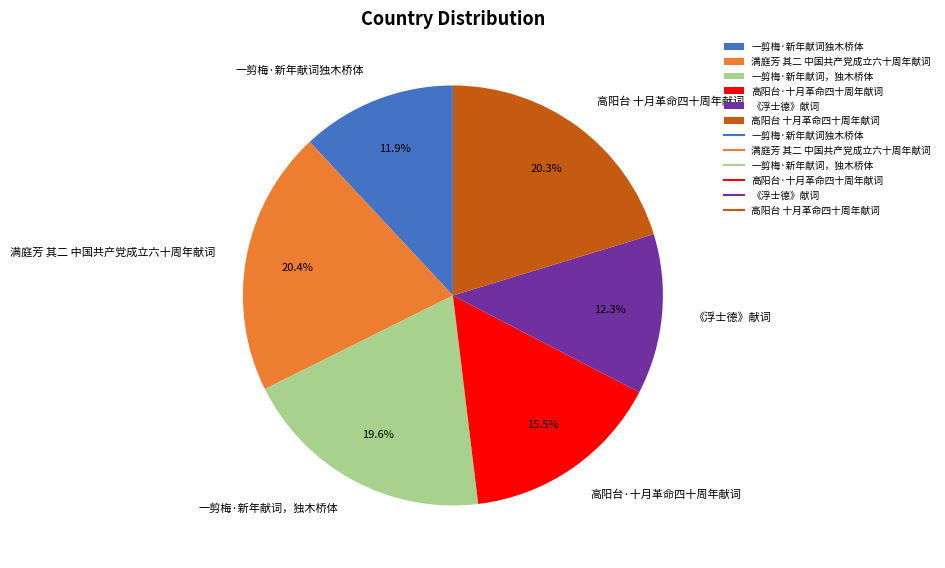

What portion of the pie excludes 一剪梅·新年献词，独木桥体?

80.4%